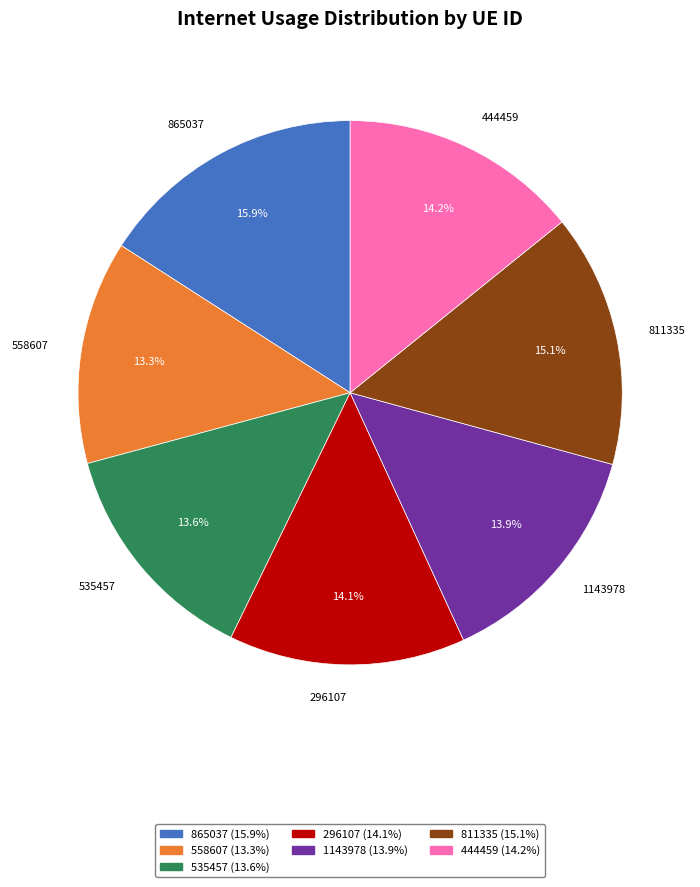

Does 535457 represent more than half of the total?

No